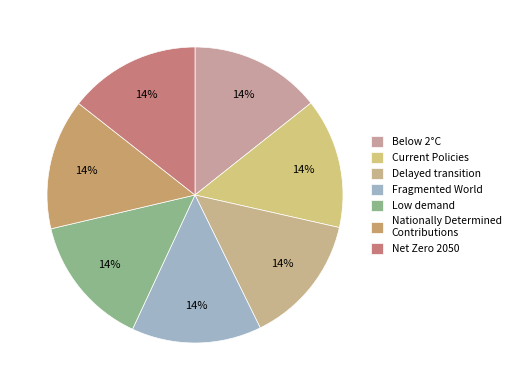

Rank the categories by value from highest to lowest.

Low demand, Net Zero 2050, Below 2°C, Nationally Determined Contributions, Current Policies, Delayed transition, Fragmented World